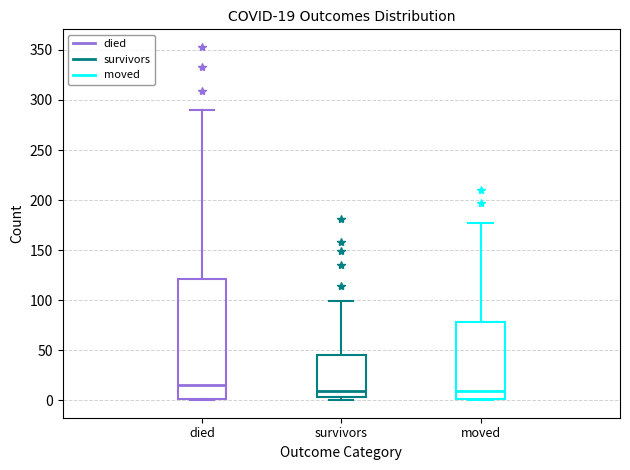

Which box is the tallest, from its lower edge to its upper edge?

died